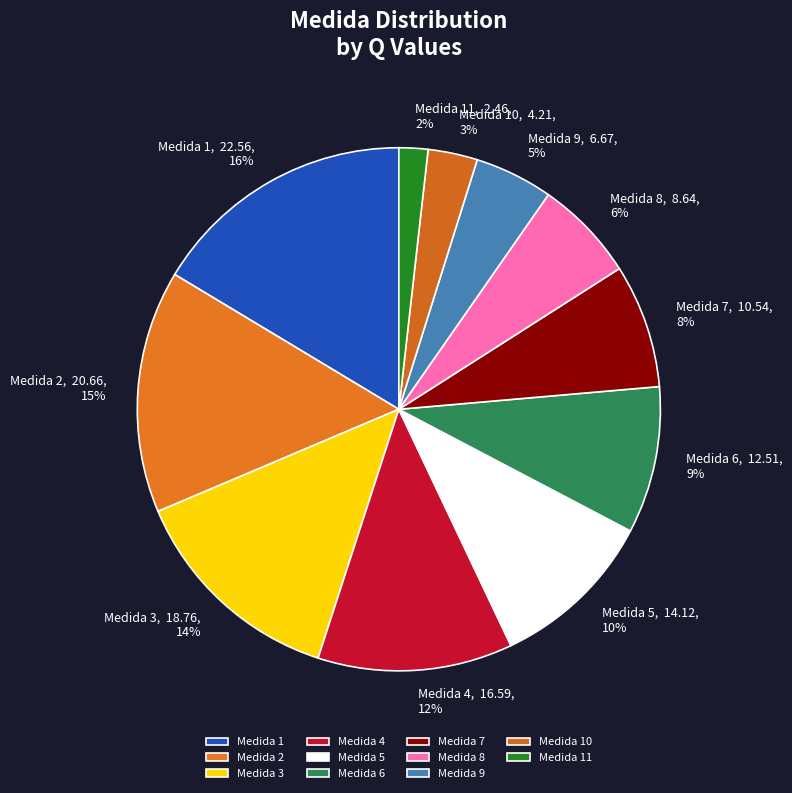

How many slices are in this pie chart?

11